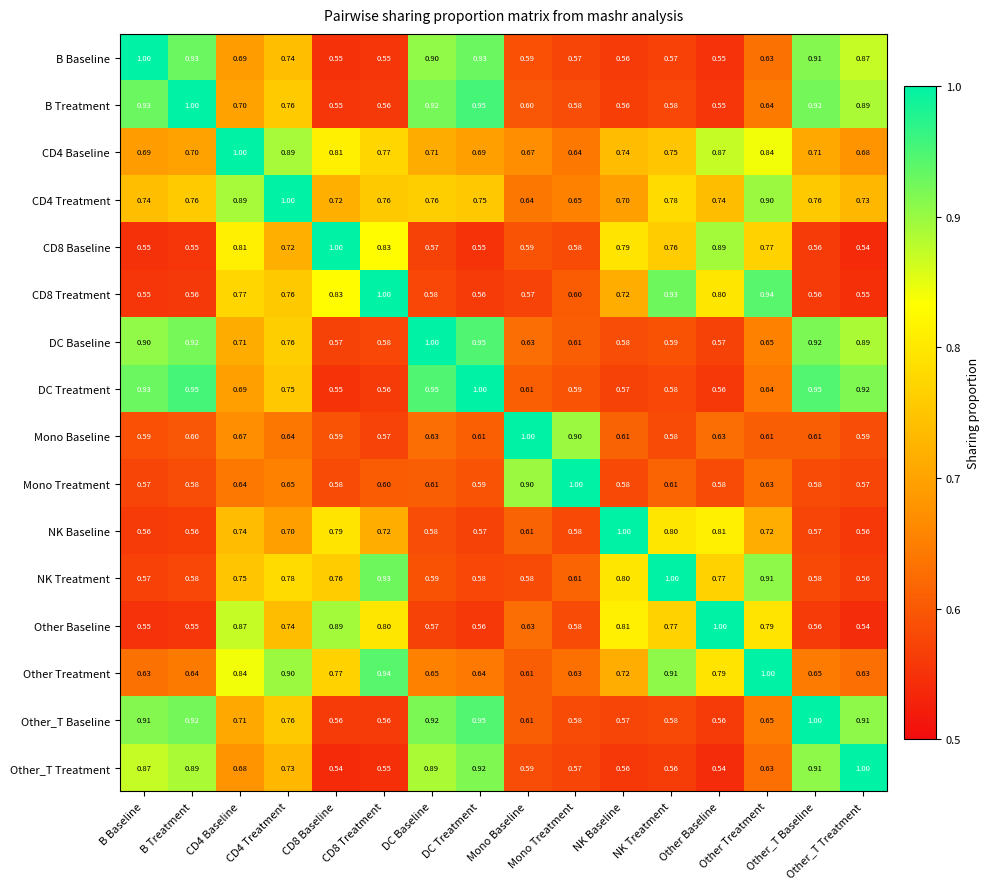

Reading right to left, list all the values displayed in this chart.

B Baseline: Other_T Treatment=0.9	Other_T Baseline=0.9	Other Treatment=0.6	Other Baseline=0.6	NK Treatment=0.6	NK Baseline=0.6	Mono Treatment=0.6	Mono Baseline=0.6	DC Treatment=0.9	DC Baseline=0.9	CD8 Treatment=0.6	CD8 Baseline=0.6	CD4 Treatment=0.7	CD4 Baseline=0.7	B Treatment=0.9	B Baseline=1.0
B Treatment: Other_T Treatment=0.9	Other_T Baseline=0.9	Other Treatment=0.6	Other Baseline=0.6	NK Treatment=0.6	NK Baseline=0.6	Mono Treatment=0.6	Mono Baseline=0.6	DC Treatment=0.9	DC Baseline=0.9	CD8 Treatment=0.6	CD8 Baseline=0.6	CD4 Treatment=0.8	CD4 Baseline=0.7	B Treatment=1.0	B Baseline=0.9
CD4 Baseline: Other_T Treatment=0.7	Other_T Baseline=0.7	Other Treatment=0.8	Other Baseline=0.9	NK Treatment=0.8	NK Baseline=0.7	Mono Treatment=0.6	Mono Baseline=0.7	DC Treatment=0.7	DC Baseline=0.7	CD8 Treatment=0.8	CD8 Baseline=0.8	CD4 Treatment=0.9	CD4 Baseline=1.0	B Treatment=0.7	B Baseline=0.7
CD4 Treatment: Other_T Treatment=0.7	Other_T Baseline=0.8	Other Treatment=0.9	Other Baseline=0.7	NK Treatment=0.8	NK Baseline=0.7	Mono Treatment=0.7	Mono Baseline=0.6	DC Treatment=0.8	DC Baseline=0.8	CD8 Treatment=0.8	CD8 Baseline=0.7	CD4 Treatment=1.0	CD4 Baseline=0.9	B Treatment=0.8	B Baseline=0.7
CD8 Baseline: Other_T Treatment=0.5	Other_T Baseline=0.6	Other Treatment=0.8	Other Baseline=0.9	NK Treatment=0.8	NK Baseline=0.8	Mono Treatment=0.6	Mono Baseline=0.6	DC Treatment=0.6	DC Baseline=0.6	CD8 Treatment=0.8	CD8 Baseline=1.0	CD4 Treatment=0.7	CD4 Baseline=0.8	B Treatment=0.6	B Baseline=0.6
CD8 Treatment: Other_T Treatment=0.6	Other_T Baseline=0.6	Other Treatment=0.9	Other Baseline=0.8	NK Treatment=0.9	NK Baseline=0.7	Mono Treatment=0.6	Mono Baseline=0.6	DC Treatment=0.6	DC Baseline=0.6	CD8 Treatment=1.0	CD8 Baseline=0.8	CD4 Treatment=0.8	CD4 Baseline=0.8	B Treatment=0.6	B Baseline=0.6
DC Baseline: Other_T Treatment=0.9	Other_T Baseline=0.9	Other Treatment=0.7	Other Baseline=0.6	NK Treatment=0.6	NK Baseline=0.6	Mono Treatment=0.6	Mono Baseline=0.6	DC Treatment=0.9	DC Baseline=1.0	CD8 Treatment=0.6	CD8 Baseline=0.6	CD4 Treatment=0.8	CD4 Baseline=0.7	B Treatment=0.9	B Baseline=0.9
DC Treatment: Other_T Treatment=0.9	Other_T Baseline=0.9	Other Treatment=0.6	Other Baseline=0.6	NK Treatment=0.6	NK Baseline=0.6	Mono Treatment=0.6	Mono Baseline=0.6	DC Treatment=1.0	DC Baseline=0.9	CD8 Treatment=0.6	CD8 Baseline=0.6	CD4 Treatment=0.8	CD4 Baseline=0.7	B Treatment=0.9	B Baseline=0.9
Mono Baseline: Other_T Treatment=0.6	Other_T Baseline=0.6	Other Treatment=0.6	Other Baseline=0.6	NK Treatment=0.6	NK Baseline=0.6	Mono Treatment=0.9	Mono Baseline=1.0	DC Treatment=0.6	DC Baseline=0.6	CD8 Treatment=0.6	CD8 Baseline=0.6	CD4 Treatment=0.6	CD4 Baseline=0.7	B Treatment=0.6	B Baseline=0.6
Mono Treatment: Other_T Treatment=0.6	Other_T Baseline=0.6	Other Treatment=0.6	Other Baseline=0.6	NK Treatment=0.6	NK Baseline=0.6	Mono Treatment=1.0	Mono Baseline=0.9	DC Treatment=0.6	DC Baseline=0.6	CD8 Treatment=0.6	CD8 Baseline=0.6	CD4 Treatment=0.7	CD4 Baseline=0.6	B Treatment=0.6	B Baseline=0.6
NK Baseline: Other_T Treatment=0.6	Other_T Baseline=0.6	Other Treatment=0.7	Other Baseline=0.8	NK Treatment=0.8	NK Baseline=1.0	Mono Treatment=0.6	Mono Baseline=0.6	DC Treatment=0.6	DC Baseline=0.6	CD8 Treatment=0.7	CD8 Baseline=0.8	CD4 Treatment=0.7	CD4 Baseline=0.7	B Treatment=0.6	B Baseline=0.6
NK Treatment: Other_T Treatment=0.6	Other_T Baseline=0.6	Other Treatment=0.9	Other Baseline=0.8	NK Treatment=1.0	NK Baseline=0.8	Mono Treatment=0.6	Mono Baseline=0.6	DC Treatment=0.6	DC Baseline=0.6	CD8 Treatment=0.9	CD8 Baseline=0.8	CD4 Treatment=0.8	CD4 Baseline=0.8	B Treatment=0.6	B Baseline=0.6
Other Baseline: Other_T Treatment=0.5	Other_T Baseline=0.6	Other Treatment=0.8	Other Baseline=1.0	NK Treatment=0.8	NK Baseline=0.8	Mono Treatment=0.6	Mono Baseline=0.6	DC Treatment=0.6	DC Baseline=0.6	CD8 Treatment=0.8	CD8 Baseline=0.9	CD4 Treatment=0.7	CD4 Baseline=0.9	B Treatment=0.6	B Baseline=0.6
Other Treatment: Other_T Treatment=0.6	Other_T Baseline=0.7	Other Treatment=1.0	Other Baseline=0.8	NK Treatment=0.9	NK Baseline=0.7	Mono Treatment=0.6	Mono Baseline=0.6	DC Treatment=0.6	DC Baseline=0.7	CD8 Treatment=0.9	CD8 Baseline=0.8	CD4 Treatment=0.9	CD4 Baseline=0.8	B Treatment=0.6	B Baseline=0.6
Other_T Baseline: Other_T Treatment=0.9	Other_T Baseline=1.0	Other Treatment=0.7	Other Baseline=0.6	NK Treatment=0.6	NK Baseline=0.6	Mono Treatment=0.6	Mono Baseline=0.6	DC Treatment=0.9	DC Baseline=0.9	CD8 Treatment=0.6	CD8 Baseline=0.6	CD4 Treatment=0.8	CD4 Baseline=0.7	B Treatment=0.9	B Baseline=0.9
Other_T Treatment: Other_T Treatment=1.0	Other_T Baseline=0.9	Other Treatment=0.6	Other Baseline=0.5	NK Treatment=0.6	NK Baseline=0.6	Mono Treatment=0.6	Mono Baseline=0.6	DC Treatment=0.9	DC Baseline=0.9	CD8 Treatment=0.6	CD8 Baseline=0.5	CD4 Treatment=0.7	CD4 Baseline=0.7	B Treatment=0.9	B Baseline=0.9